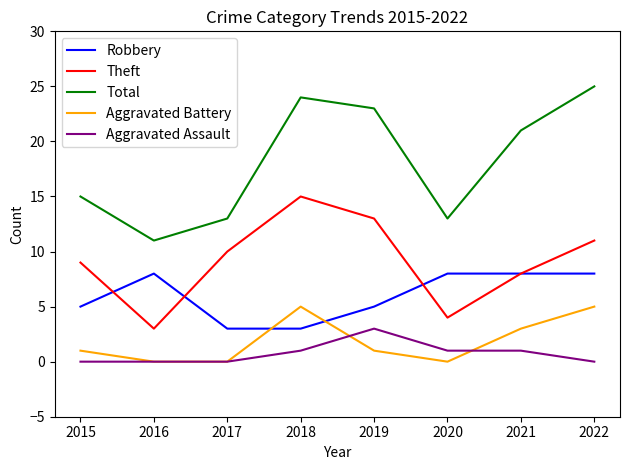

Reading left to right, list all the values displayed in this chart.

Robbery: 5	8	3	3	5	8	8	8
Theft: 9	3	10	15	13	4	8	11
Total: 15	11	13	24	23	13	21	25
Aggravated Battery: 1	0	0	5	1	0	3	5
Aggravated Assault: 0	0	0	1	3	1	1	0